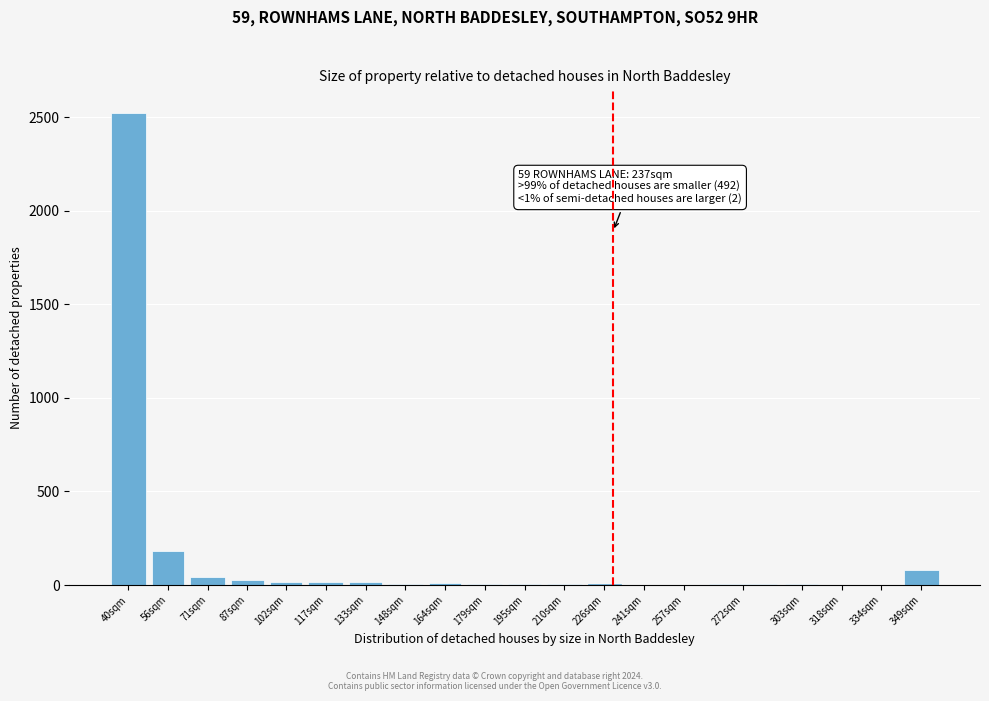

The chart shows a value of 8 at 210sqm. True or false?

True